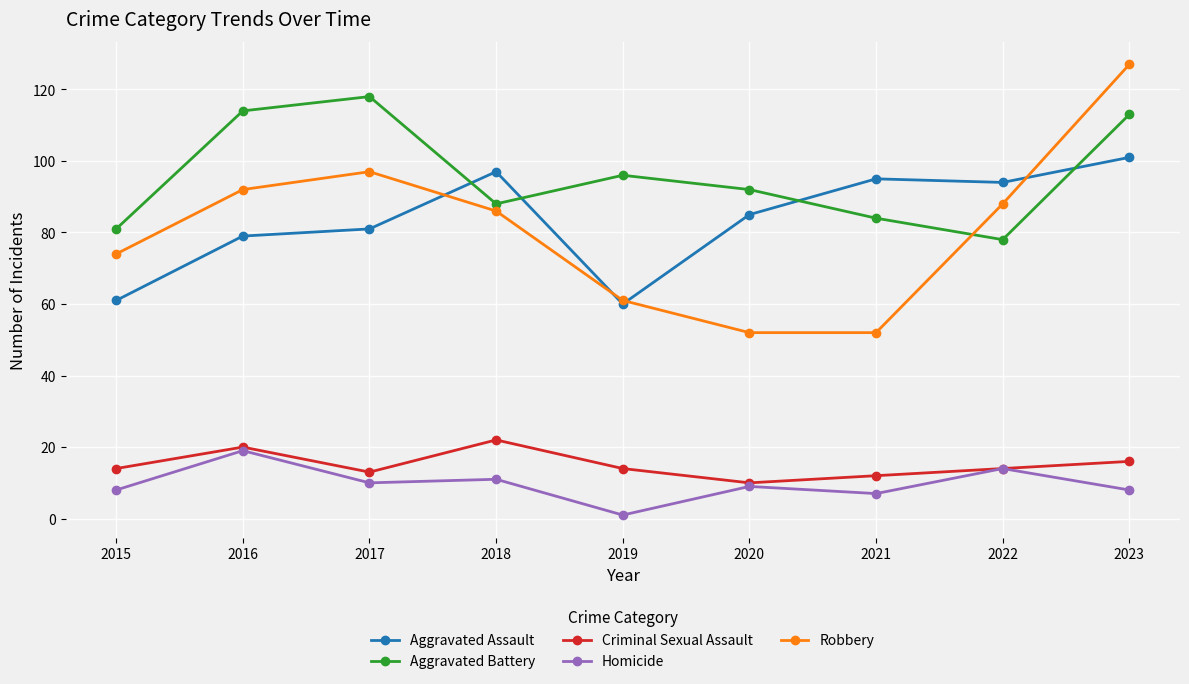

True or false: Homicide and Robbery intersect in this chart.

False